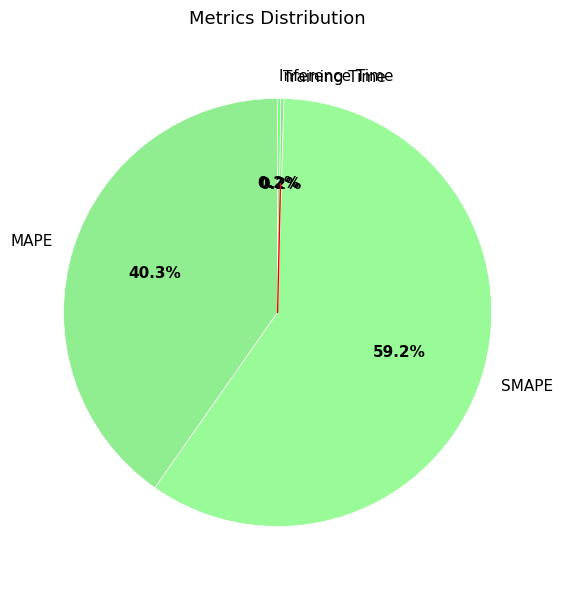

Approximately how many times larger is the value at SMAPE compared to MAPE?

1.5